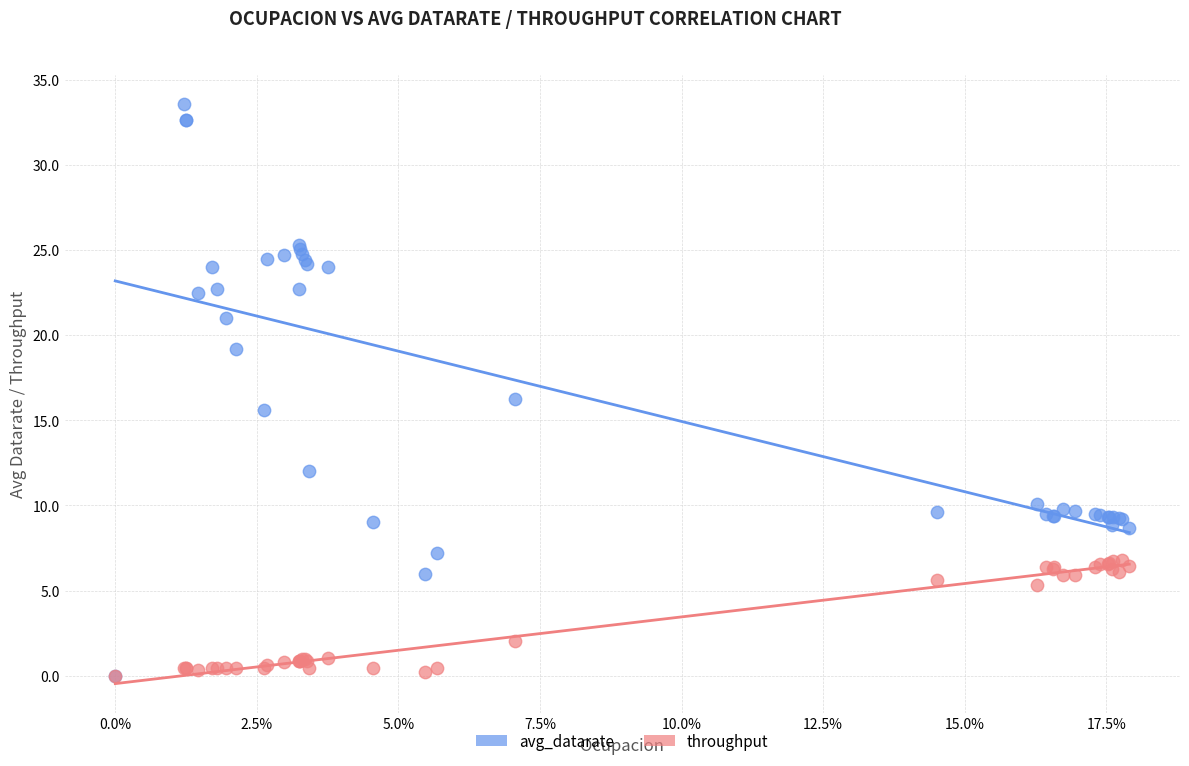

Which series contains the highest Y value?

avg_datarate